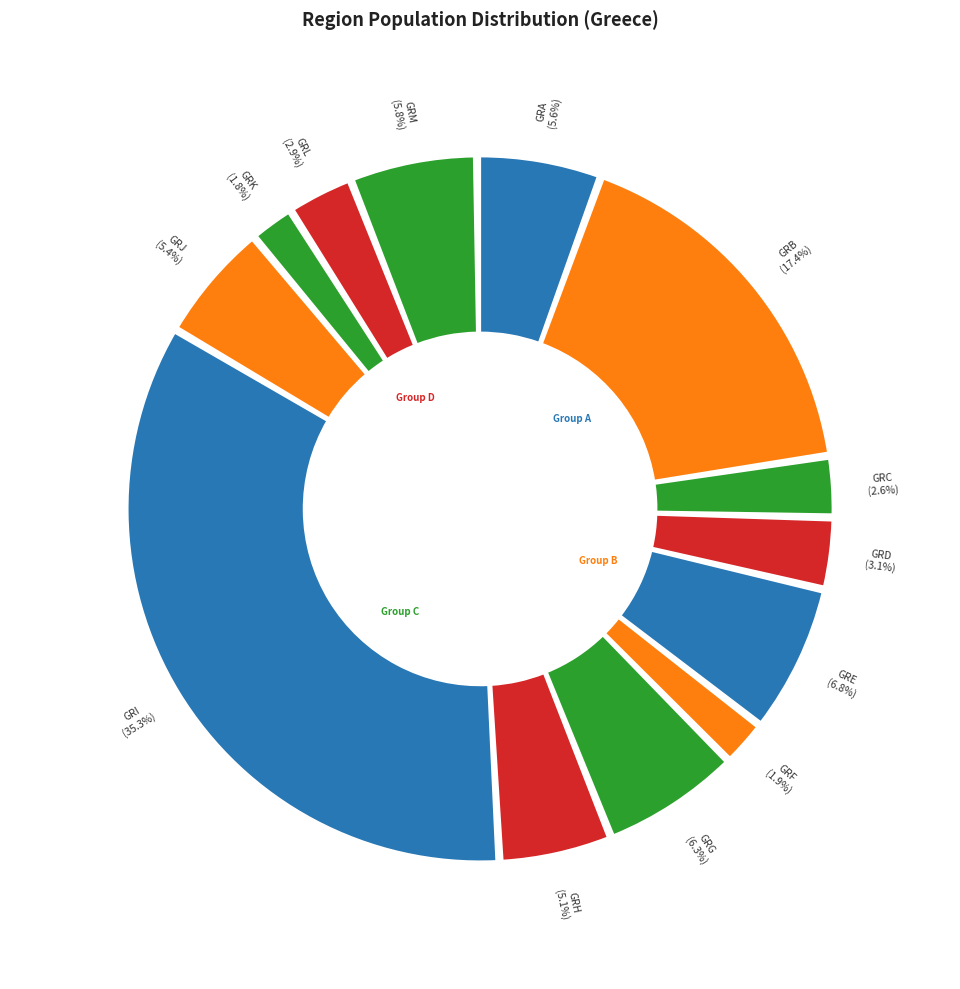

The GRJ slice represents 5% of the pie. True or false?

True